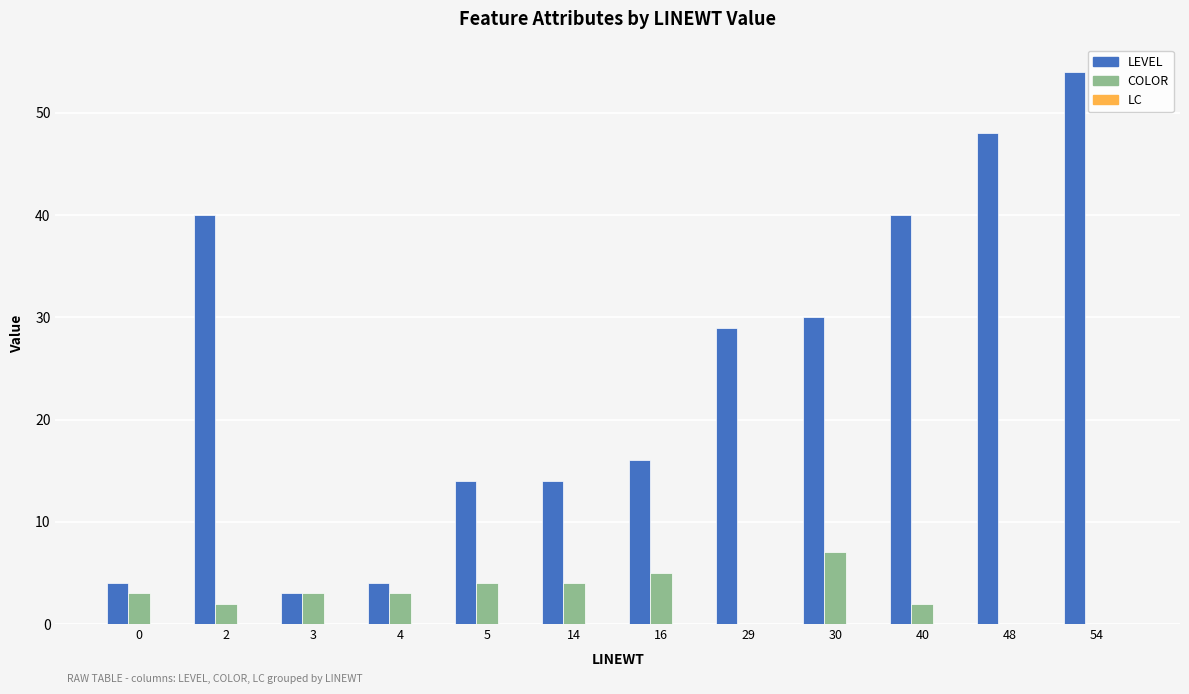

What is the sum of the LEVEL values at 30 and 14?

44